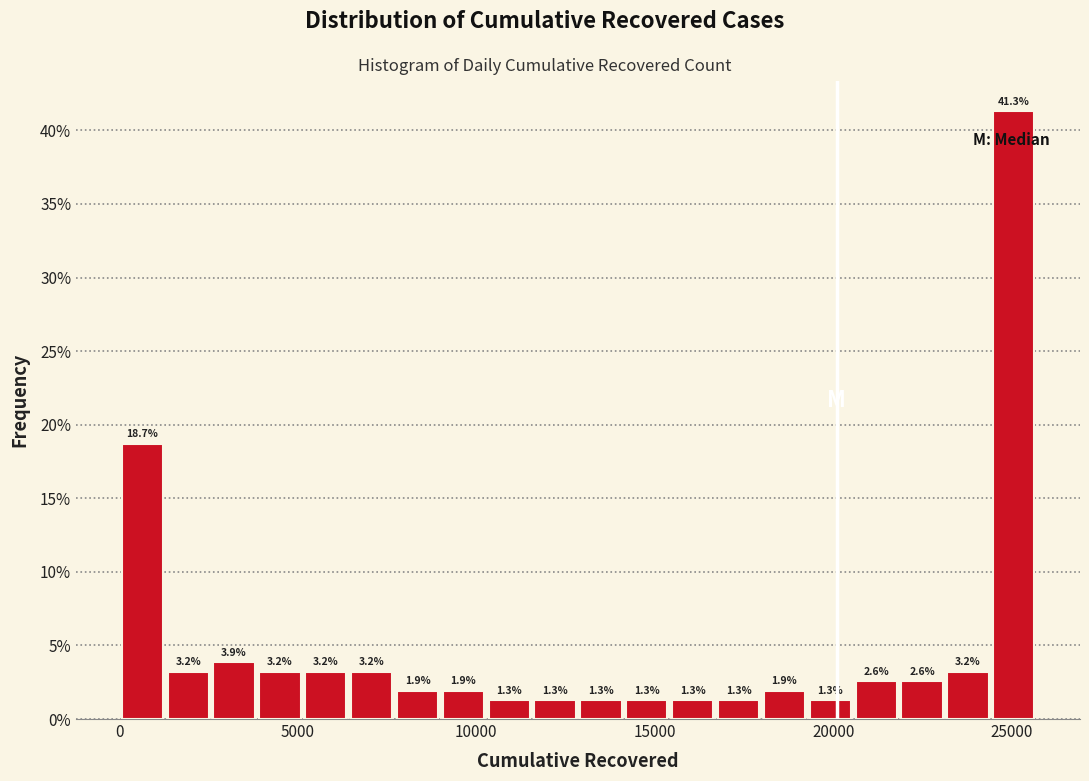

Read against the x-axis, roughly where is the centre of the tallest bar?

25000